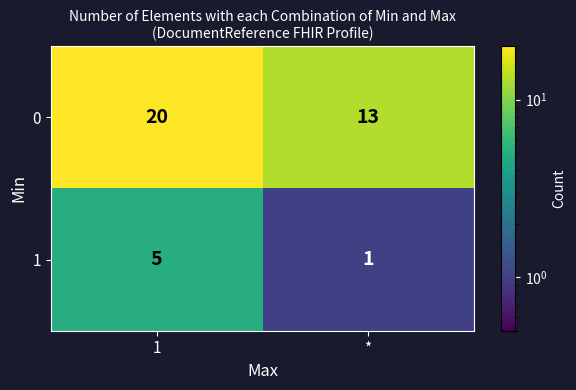

Reading left to right, what are all the values shown in this chart?

0: 20	13
1: 5	1